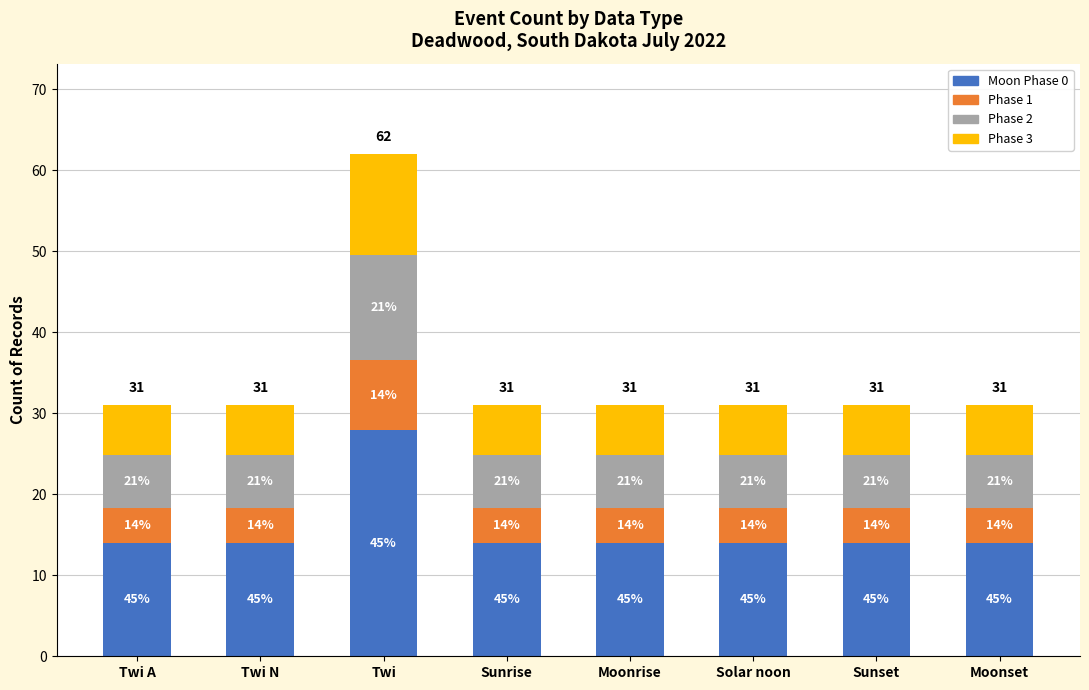

Which series has the largest range (max minus min)?

Moon Phase 0